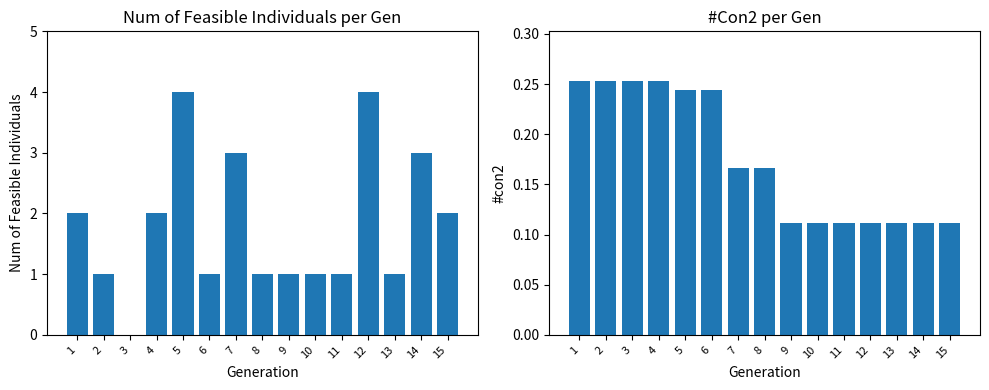

Count the Num of feasible individuals values in the range 1 to 3.

12